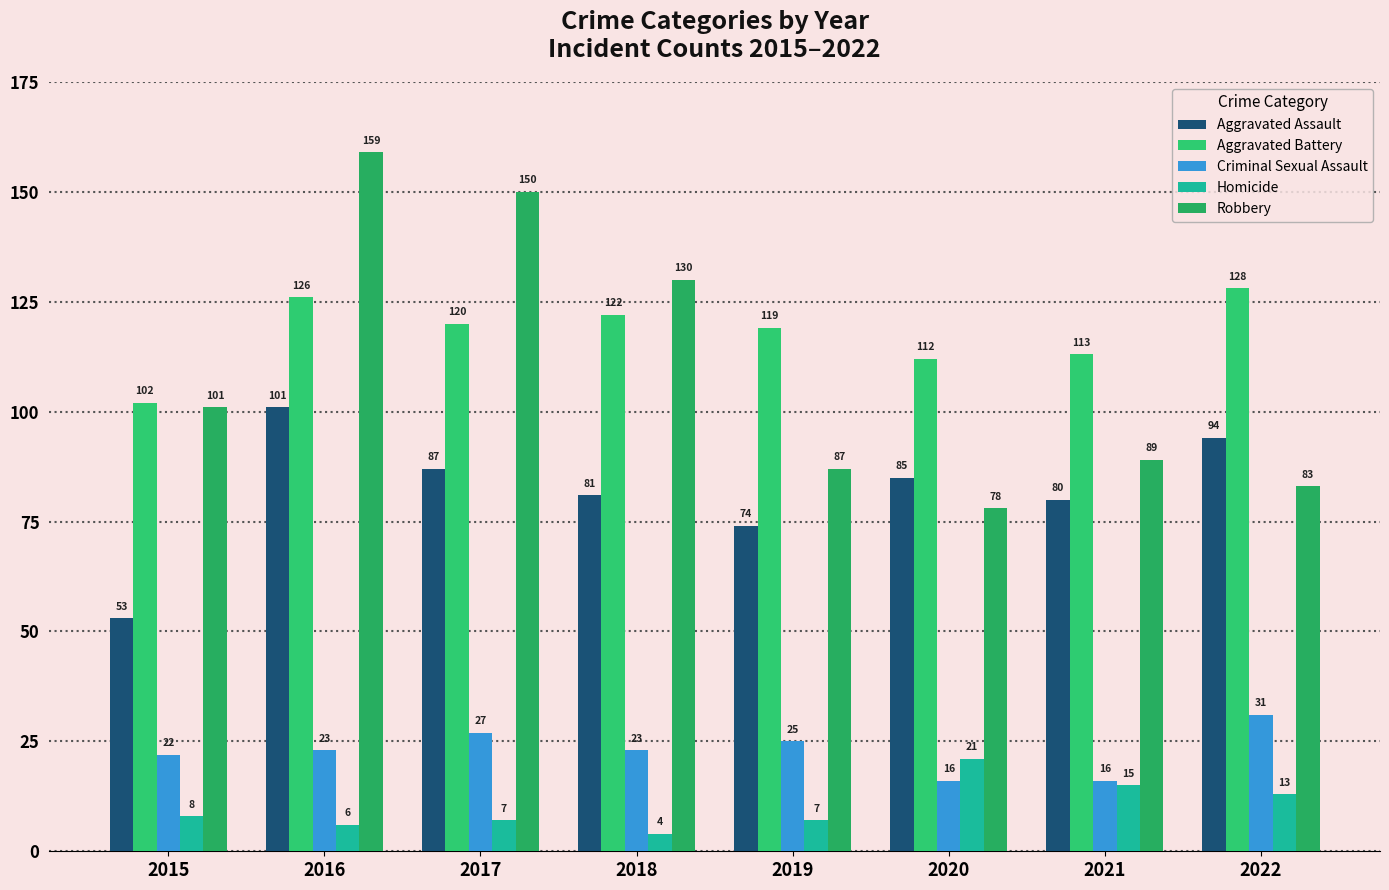

What is the sum of the Criminal Sexual Assault values at 2016 and 2022?

54